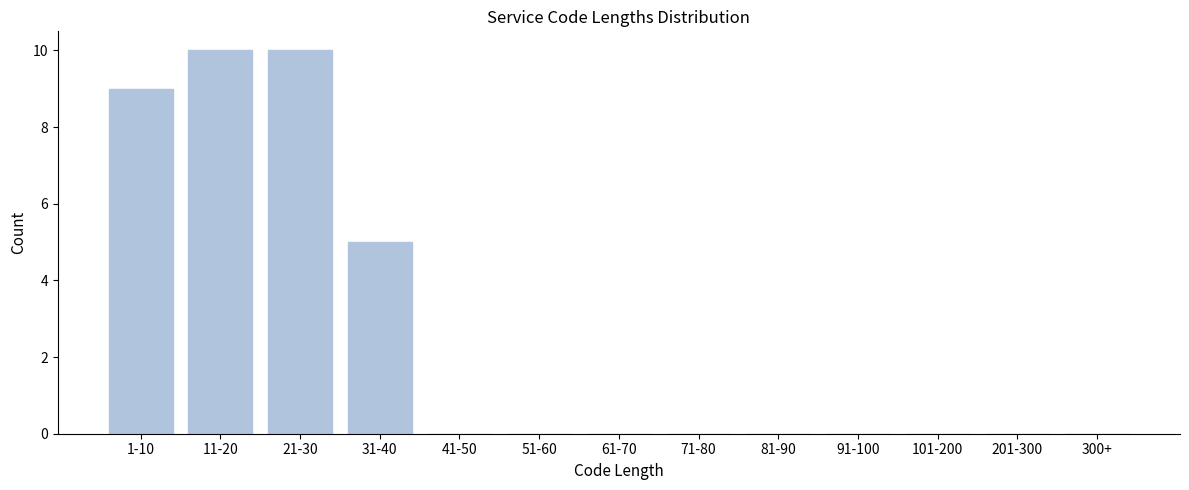

Reading right to left, transcribe all the data shown in this chart.

300+=0	201-300=0	101-200=0	91-100=0	81-90=0	71-80=0	61-70=0	51-60=0	41-50=0	31-40=5	21-30=10	11-20=10	1-10=9